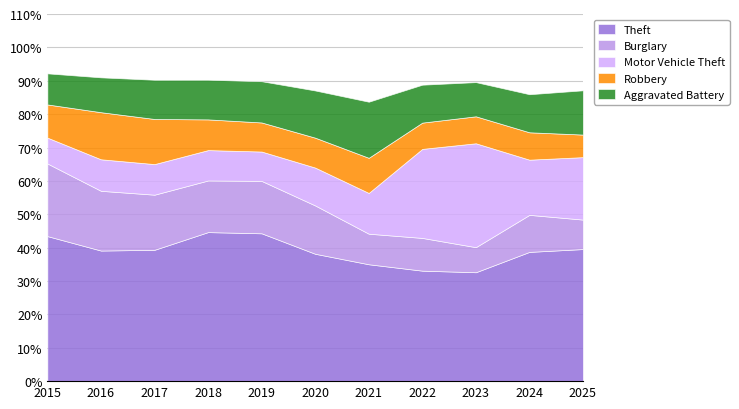

True or false: Burglary and Theft intersect in this chart.

False